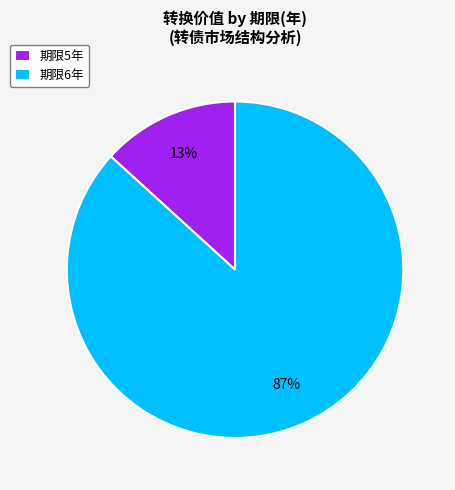

Between 期限6年 and 期限5年, which is larger?

期限6年